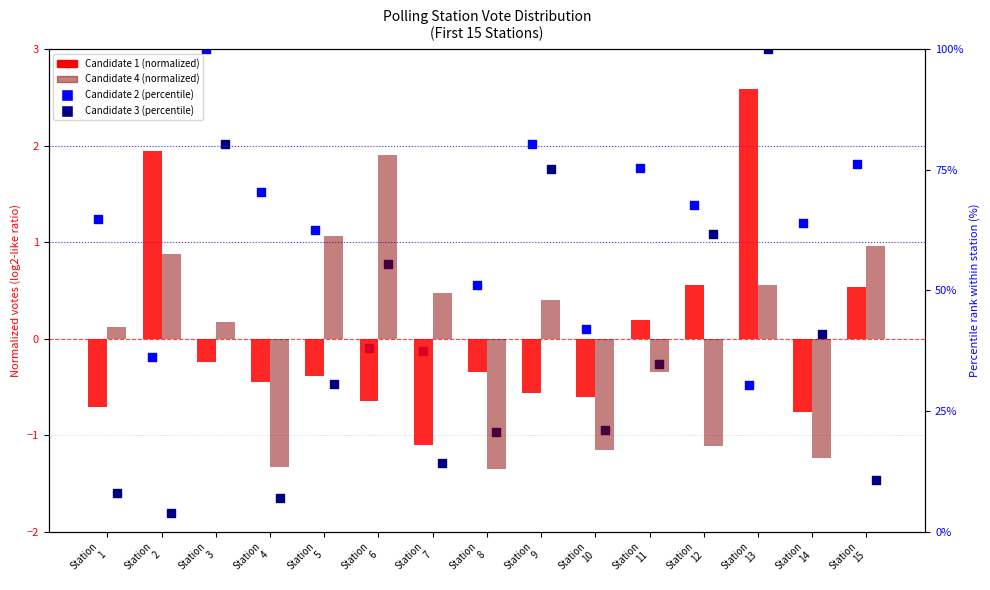

At how many categories does at least one series exceed 21?

15